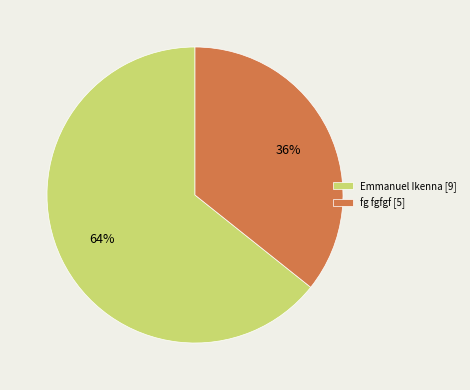

Which slice represents more than half of the pie?

Emmanuel Ikenna